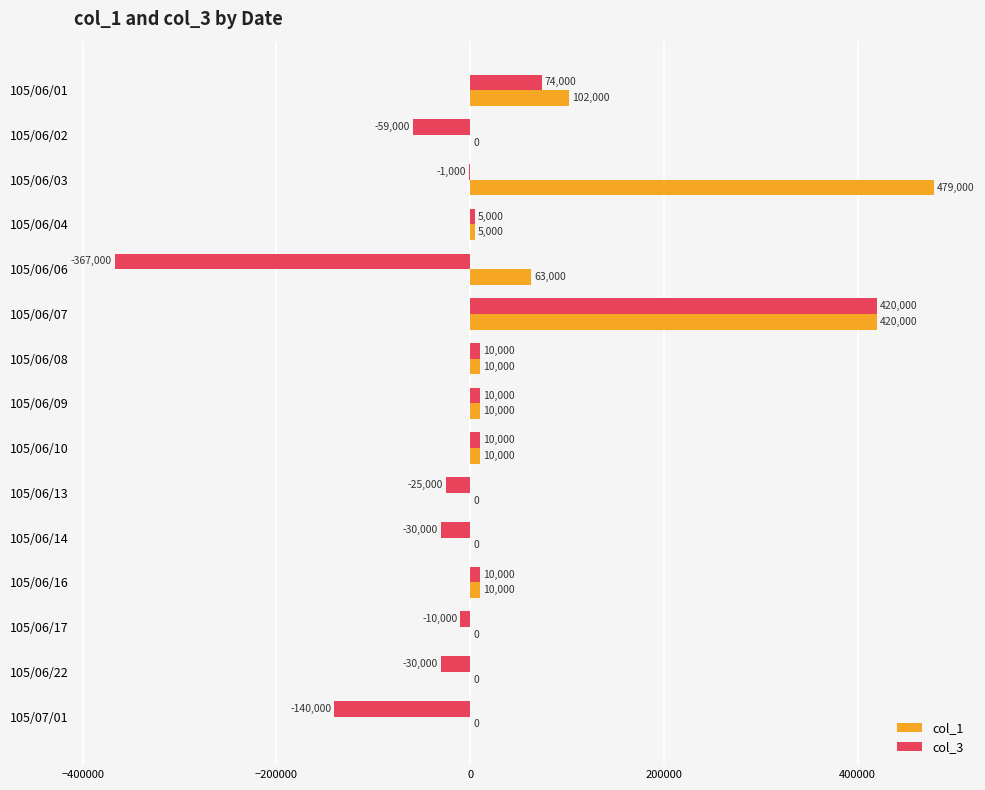

How many series are shown in this chart?

2